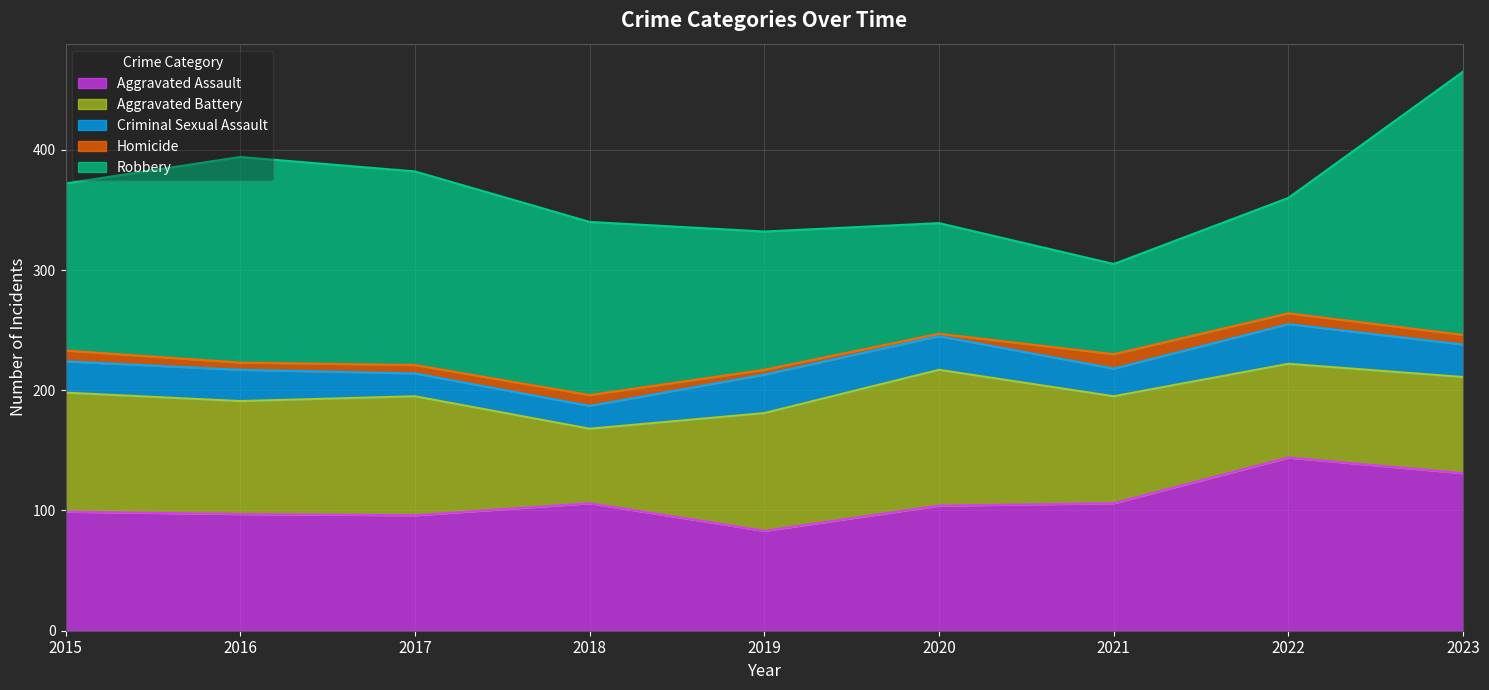

How many lines are shown in the chart?

5